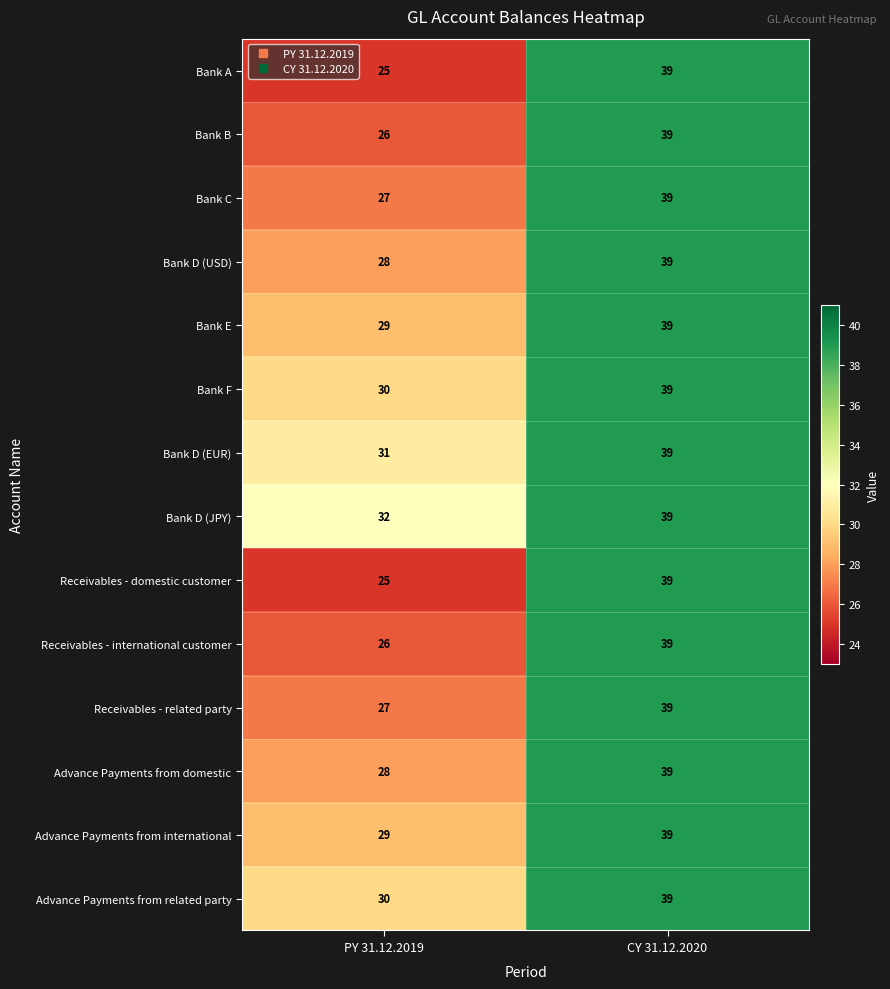

Which series has the largest total across all categories?

Bank D (JPY)